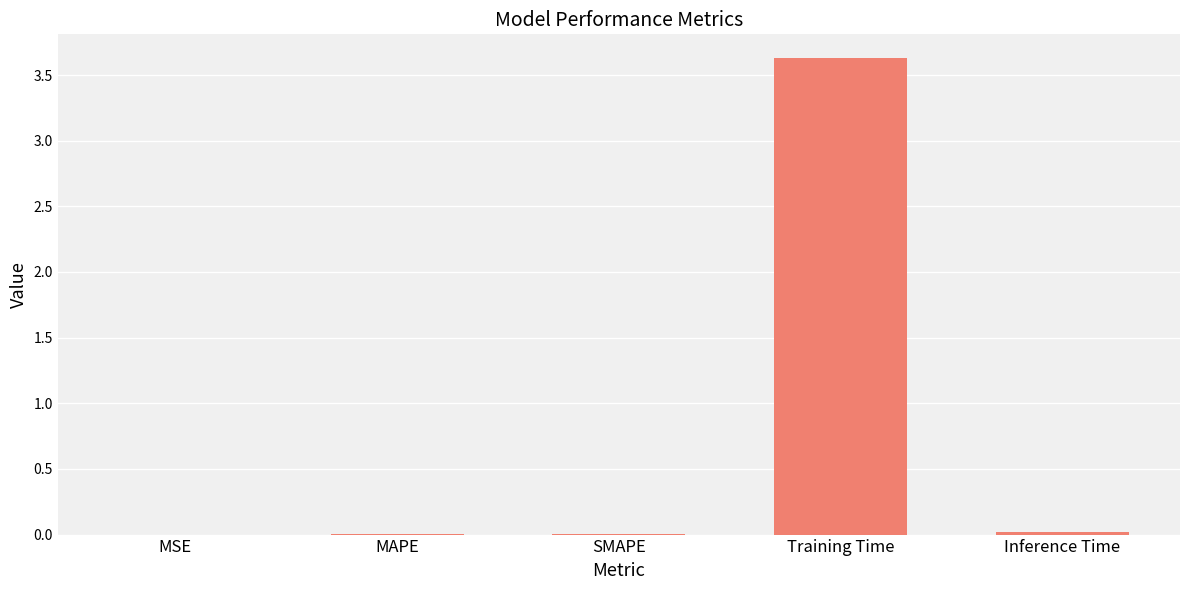

Are the bars horizontal?

No